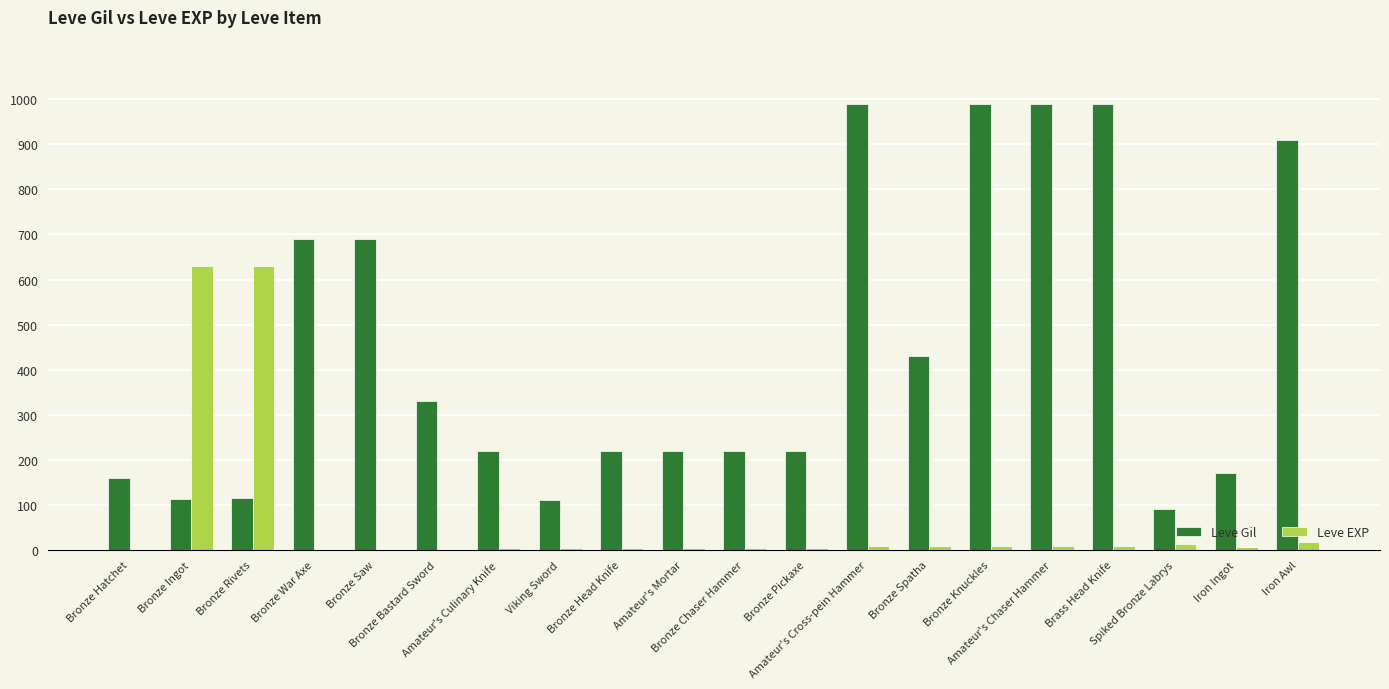

Which series changed the most between Bronze Hatchet and Bronze Spatha?

Leve Gil